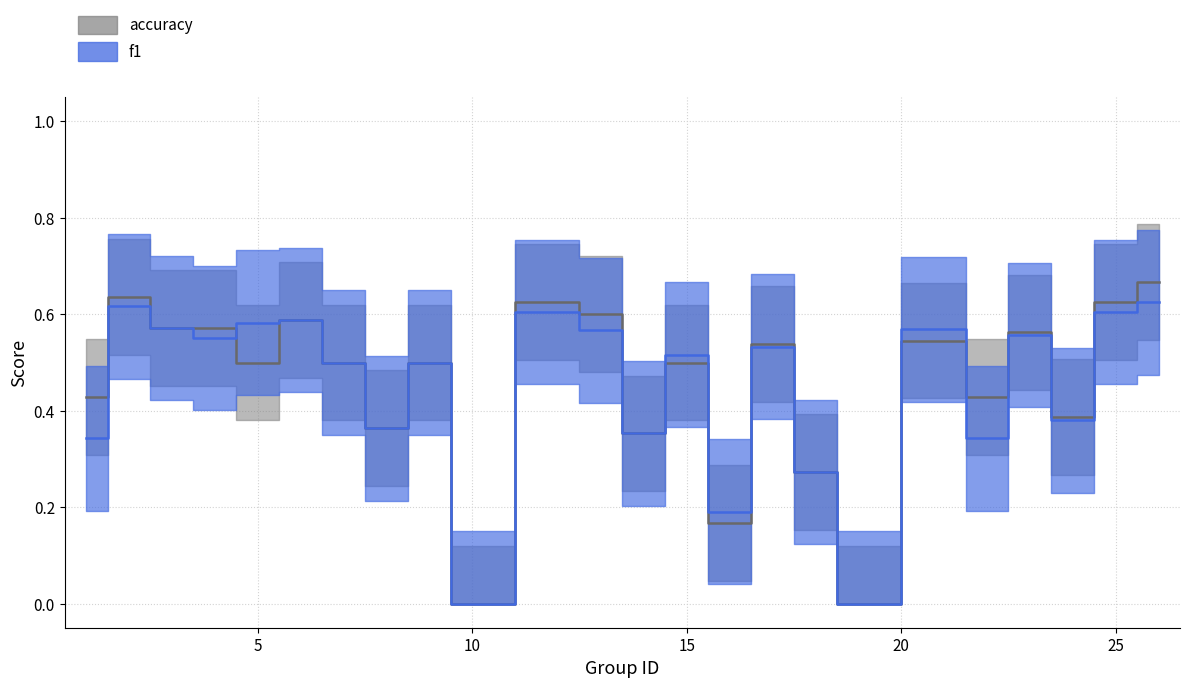

Which series has the largest total across all categories?

accuracy